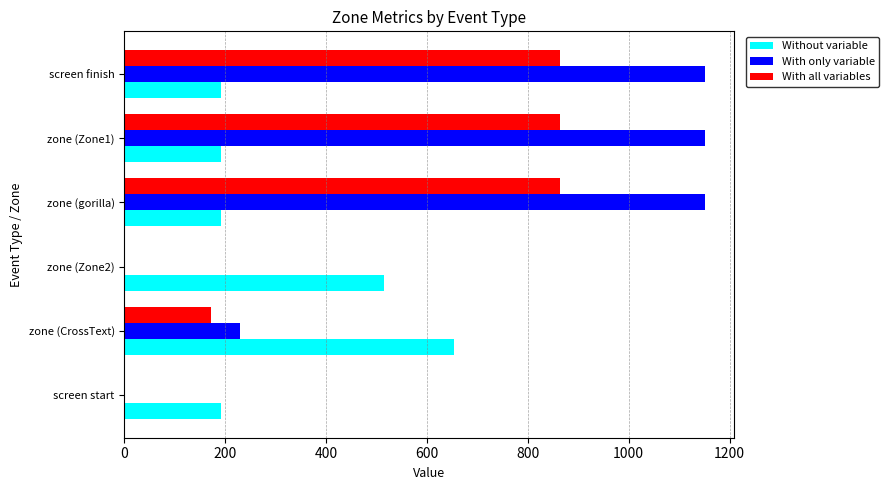

Which series has the largest range (max minus min)?

With only variable